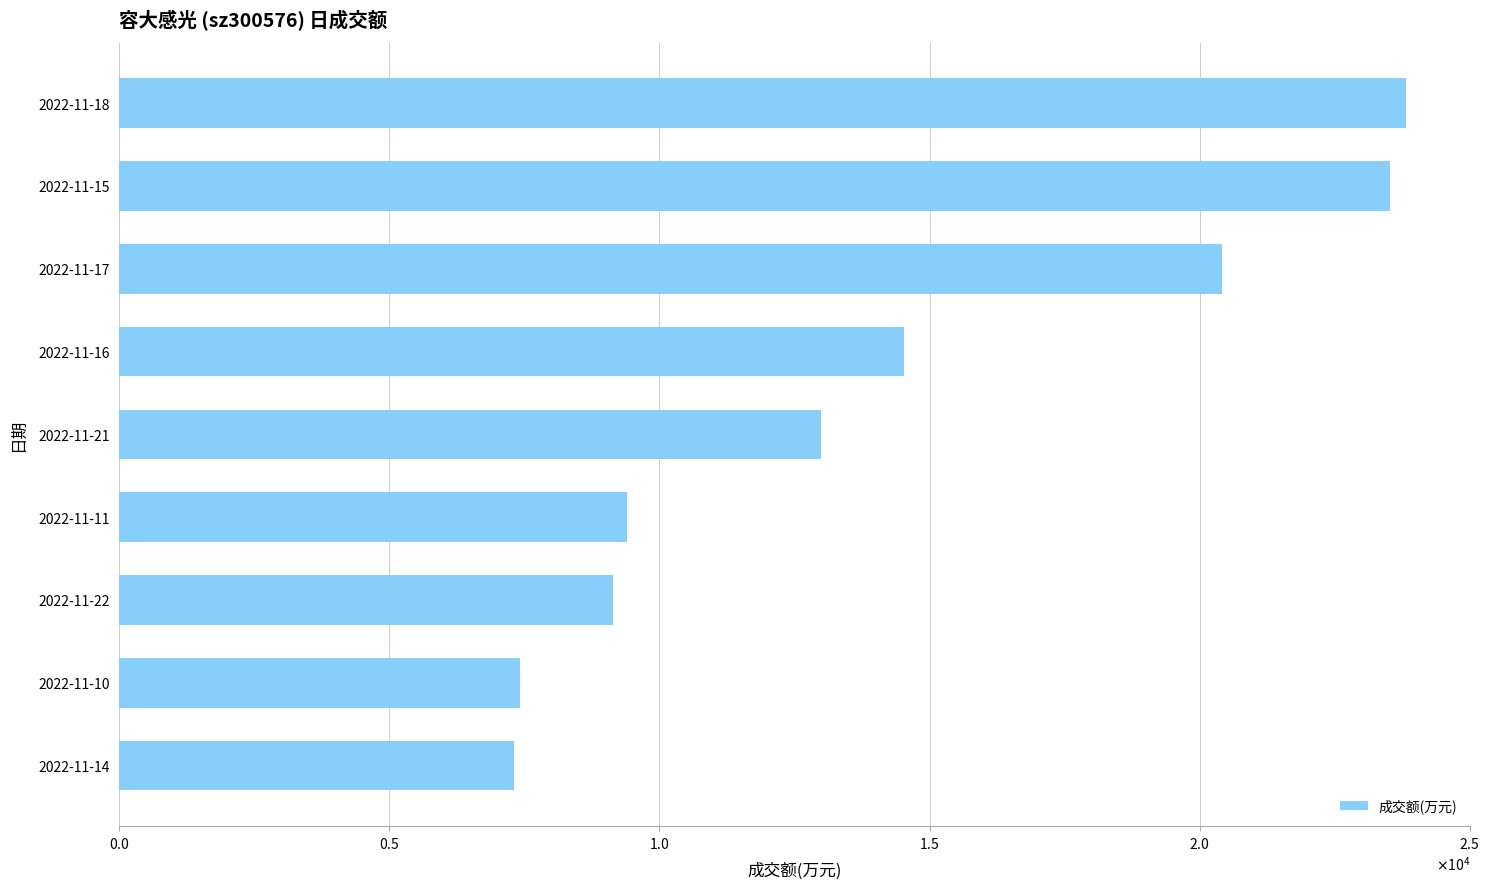

Does the chart contain any negative values?

No